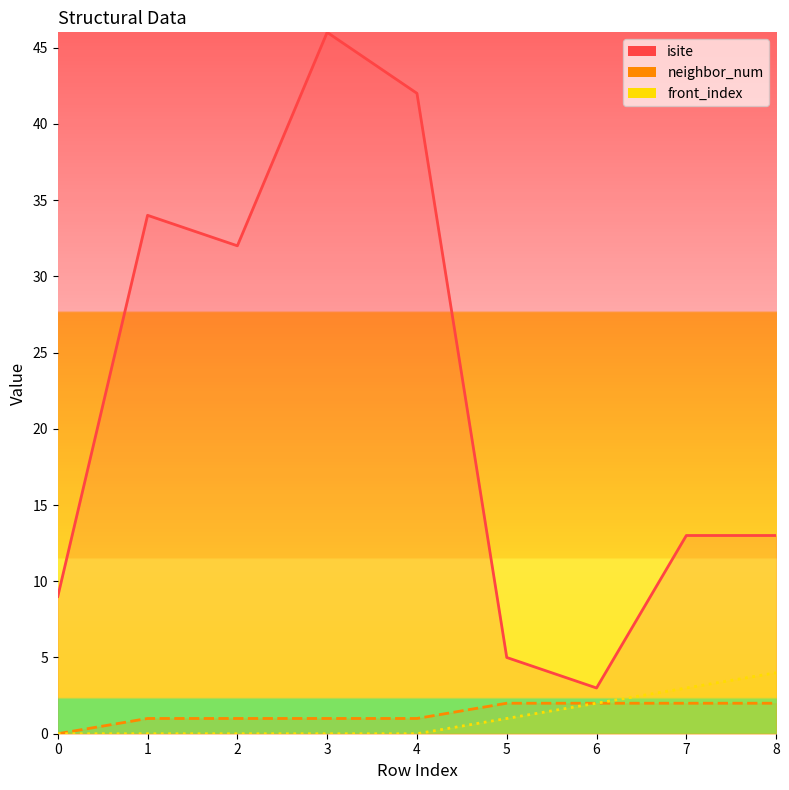

Rank the categories by neighbor_num value from highest to lowest.

5, 6, 7, 8, 1, 2, 3, 4, 0